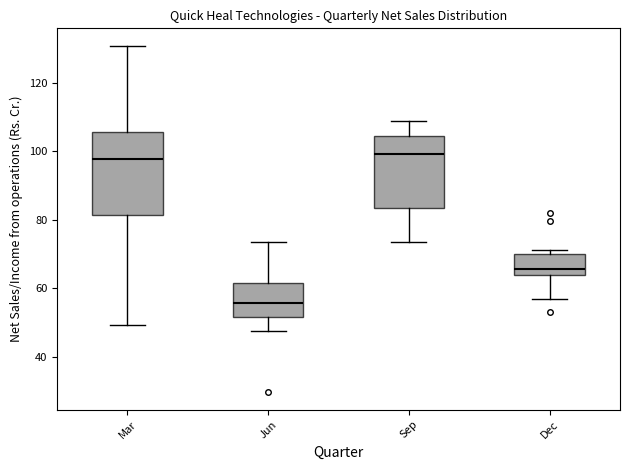

Comparing the boxes themselves (not the whiskers), which one is the tallest?

Mar